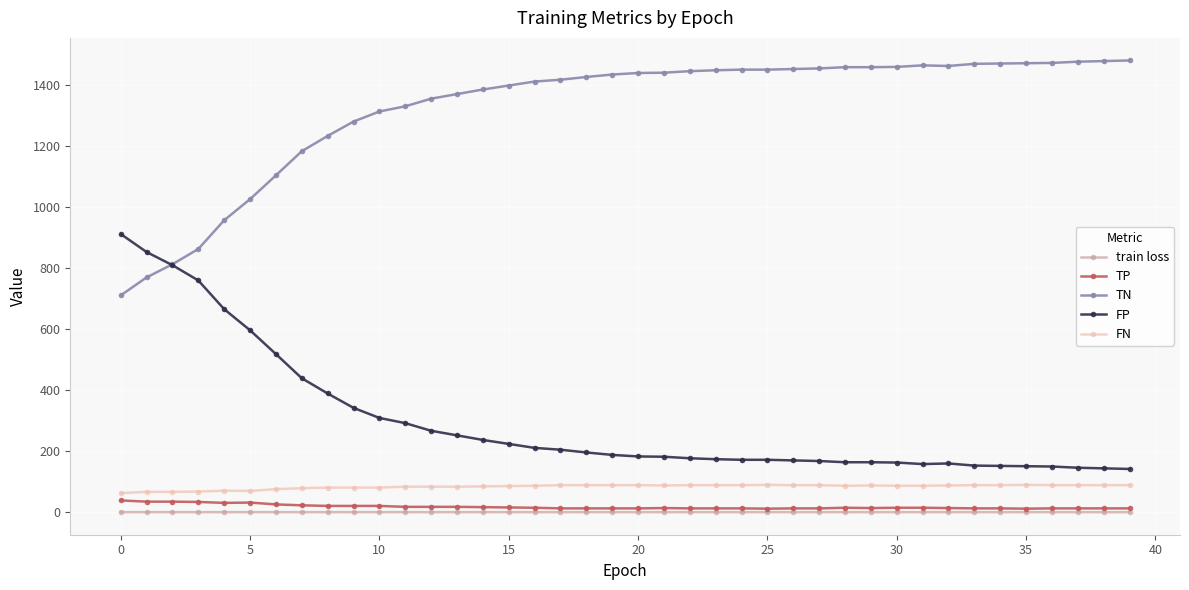

What is the lowest value of the FP series?

142.0